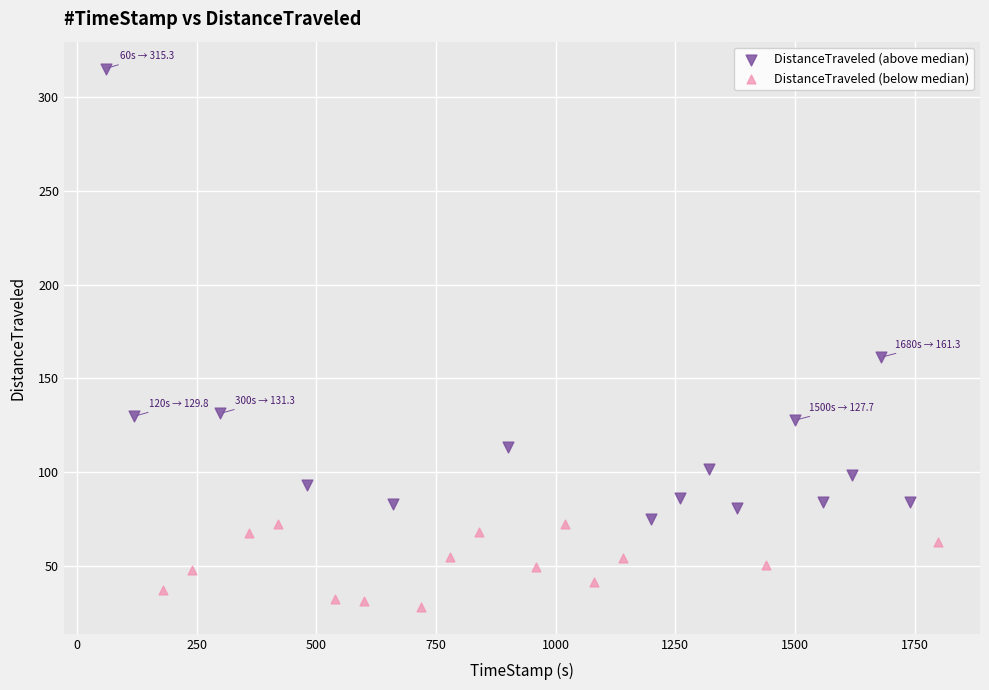

Which series has the widest spread of Y values?

DistanceTraveled (above median)